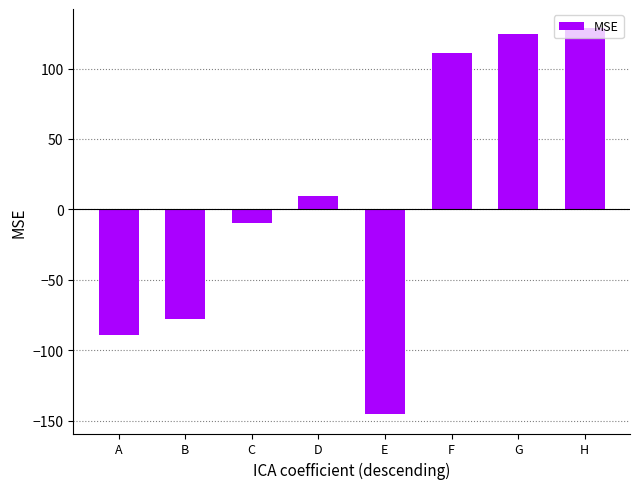

How many bars are there in total?

8